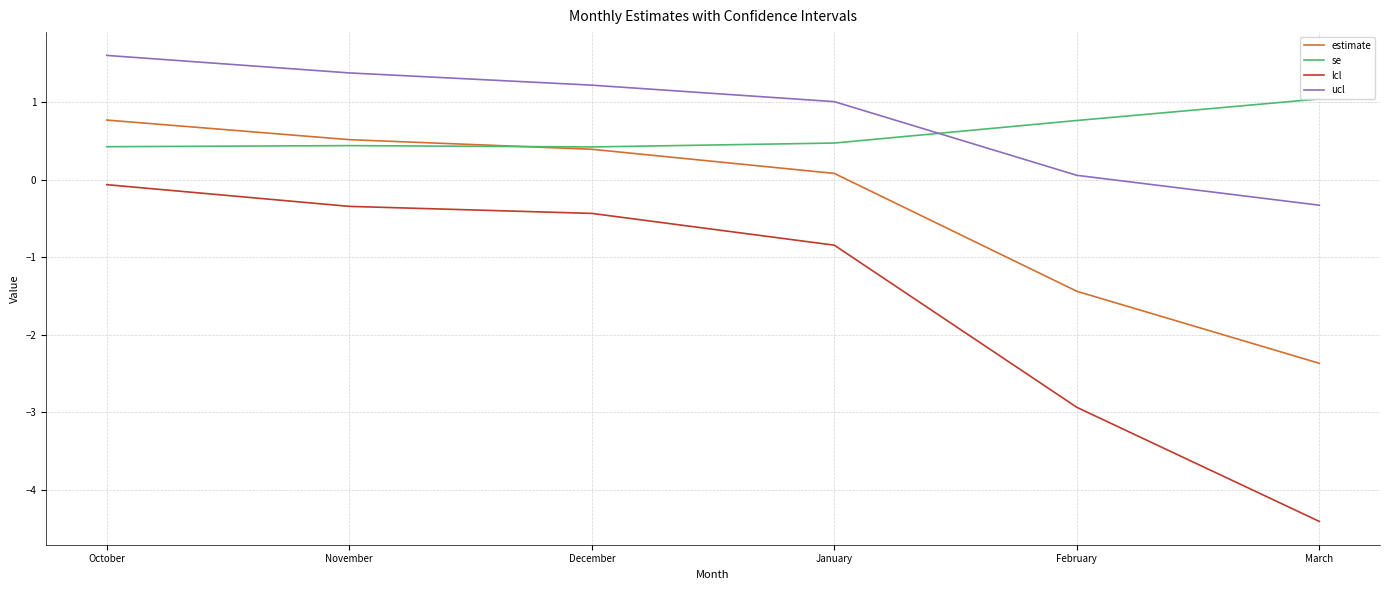

What is the value of the estimate point at the 4th from the left?

0.1